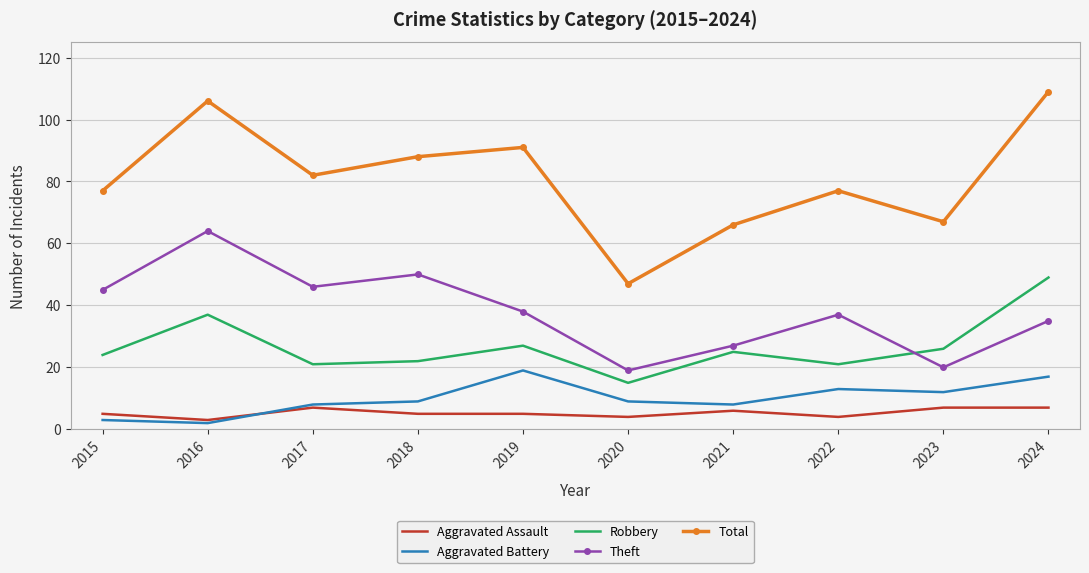

Where is the first local maximum for Theft?

2016